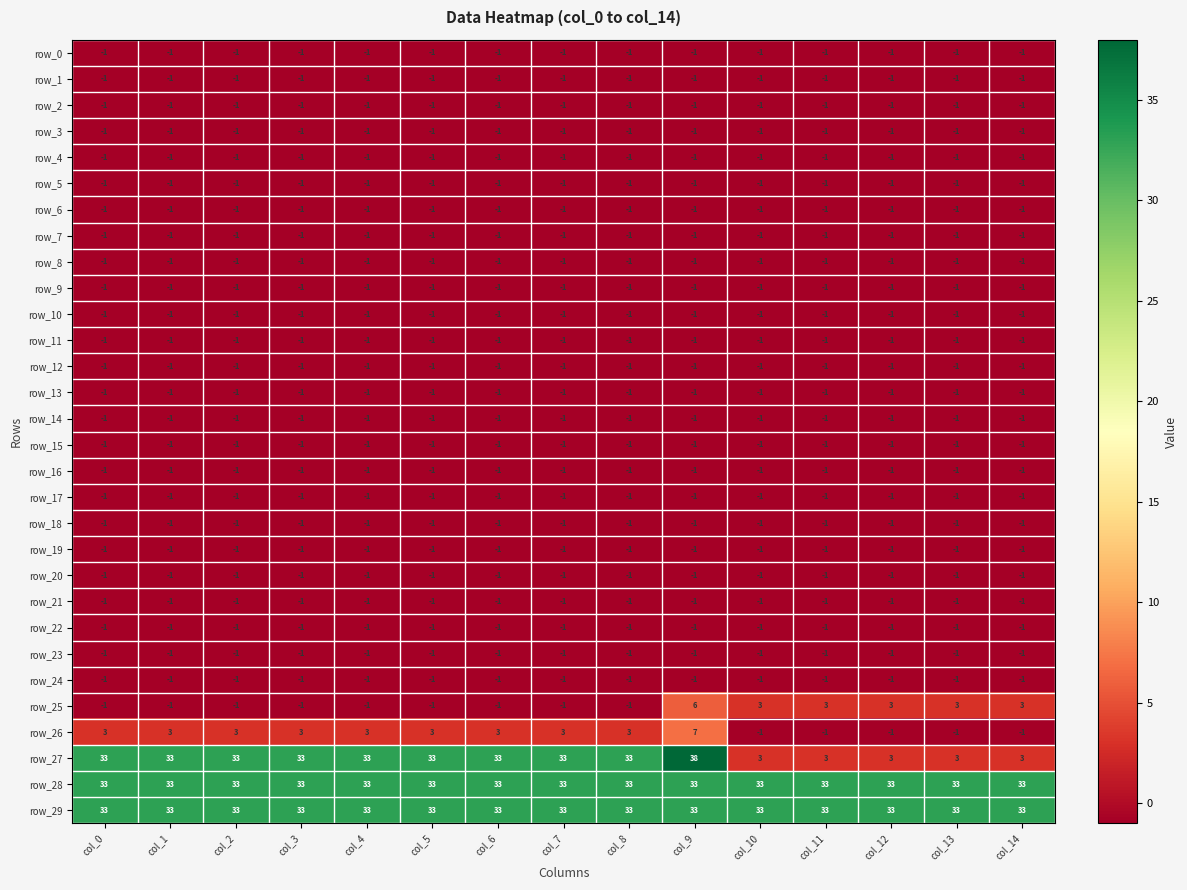

What is the lowest value of the row_7 series?

-1